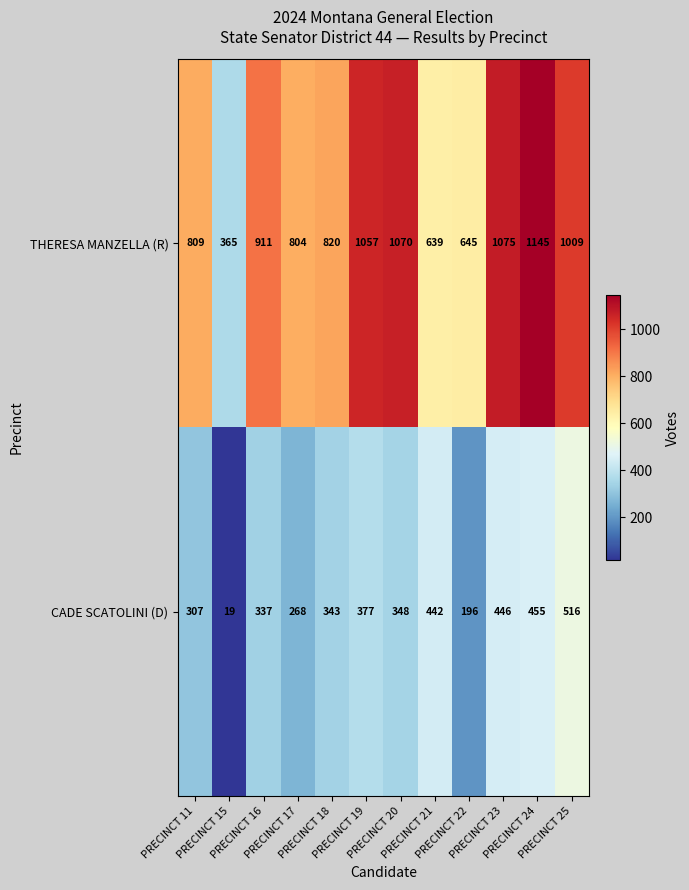

At how many categories does at least one series exceed 933?

5